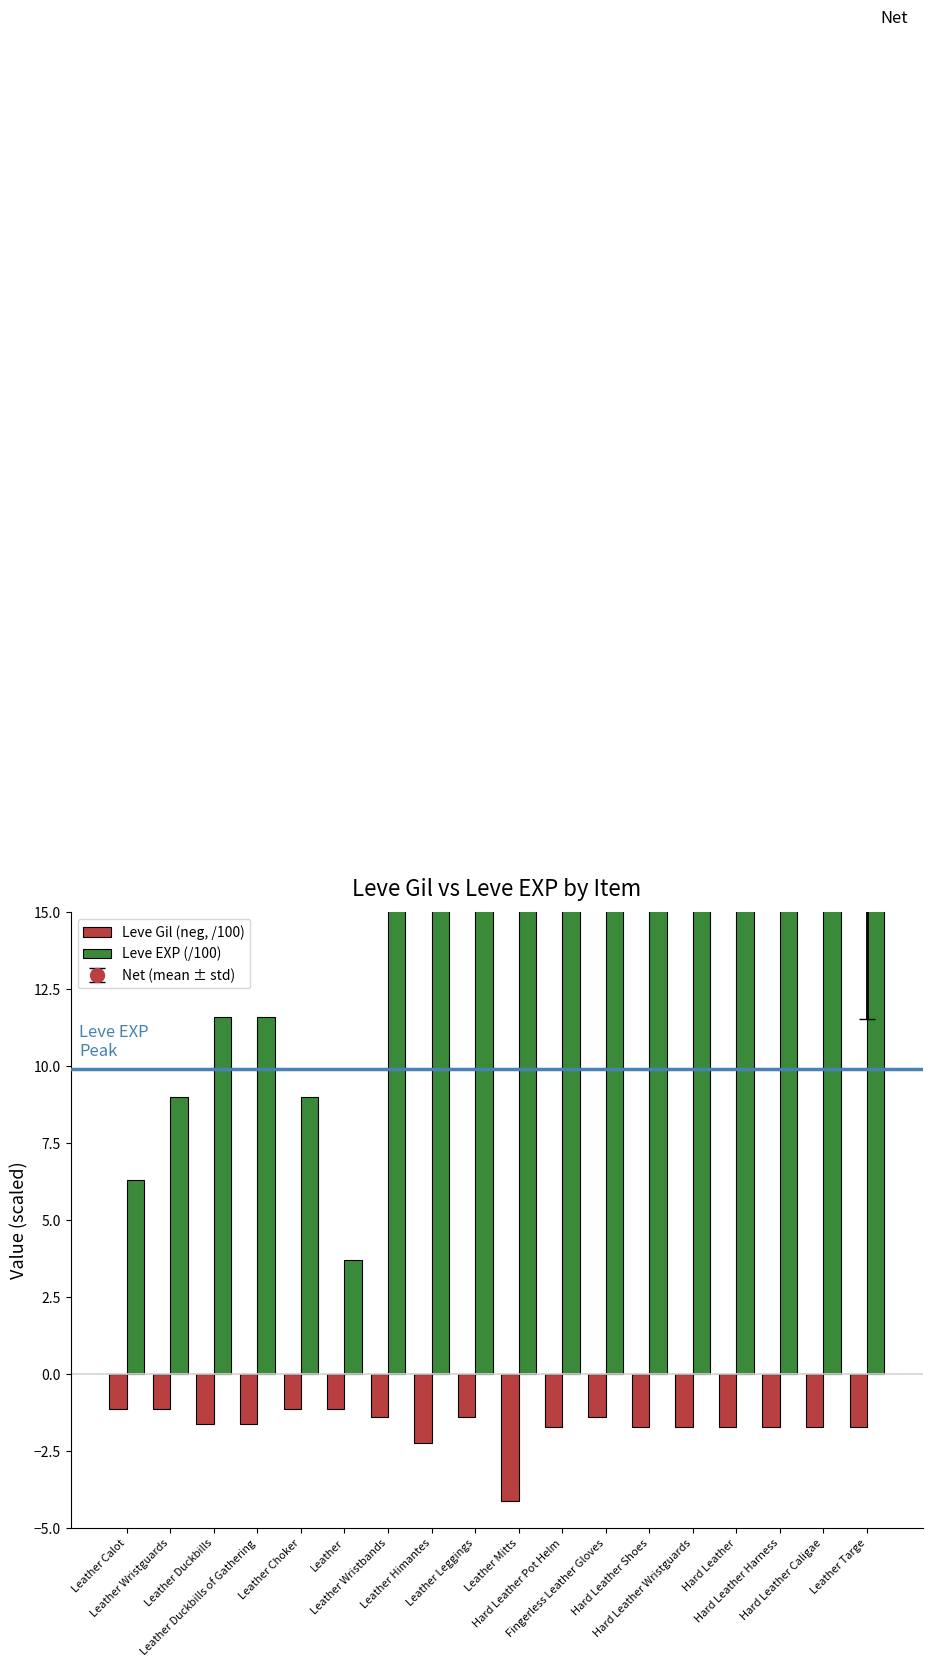

What is the label of the 16th bar from the left?

Hard Leather Harness